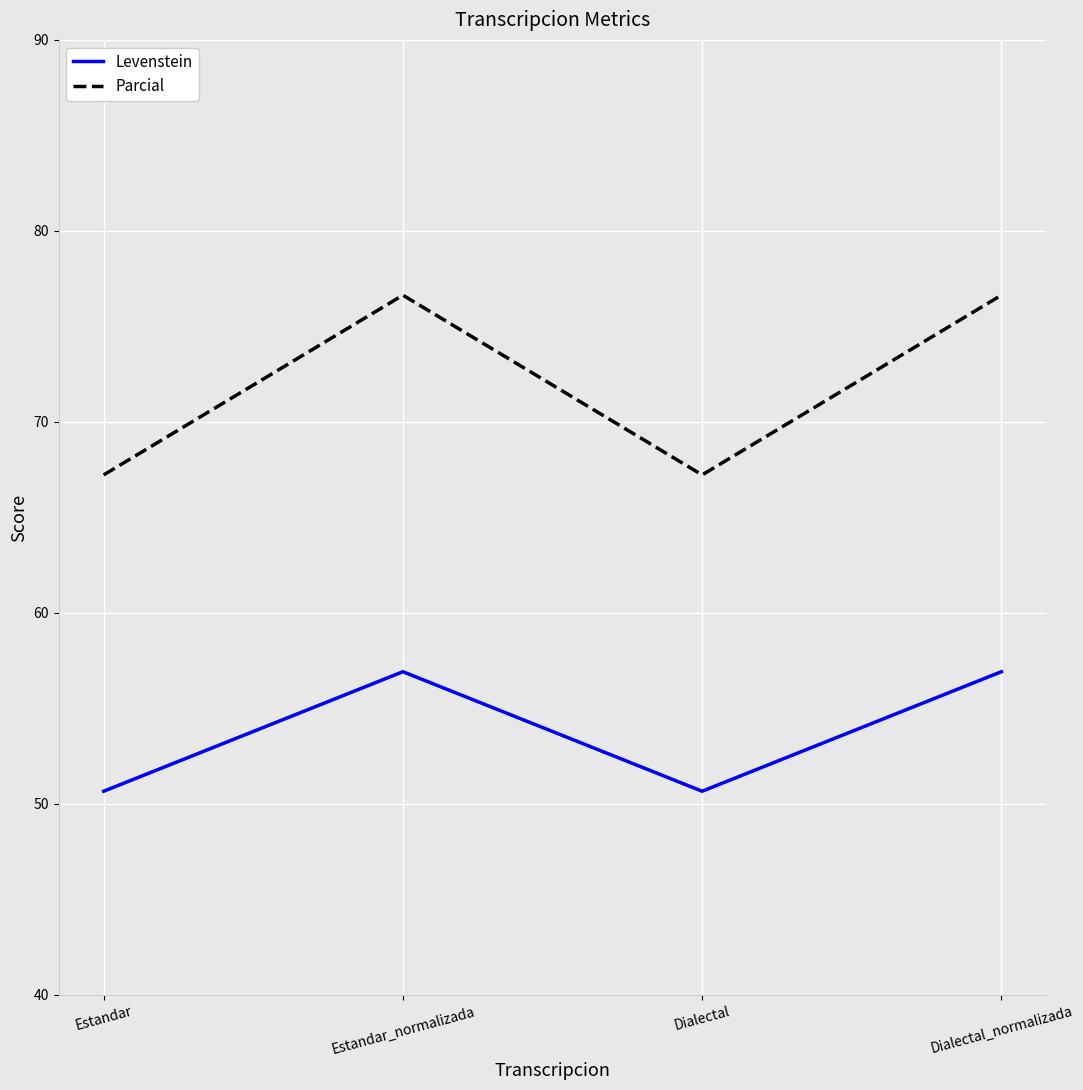

Where does the Parcial series first go above 76?

Estandar_normalizada